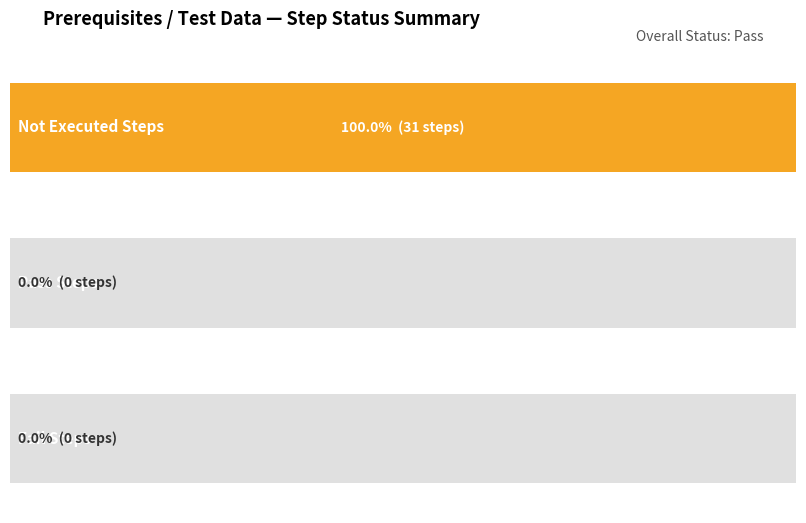

Which series has the widest spread of values?

Not Executed